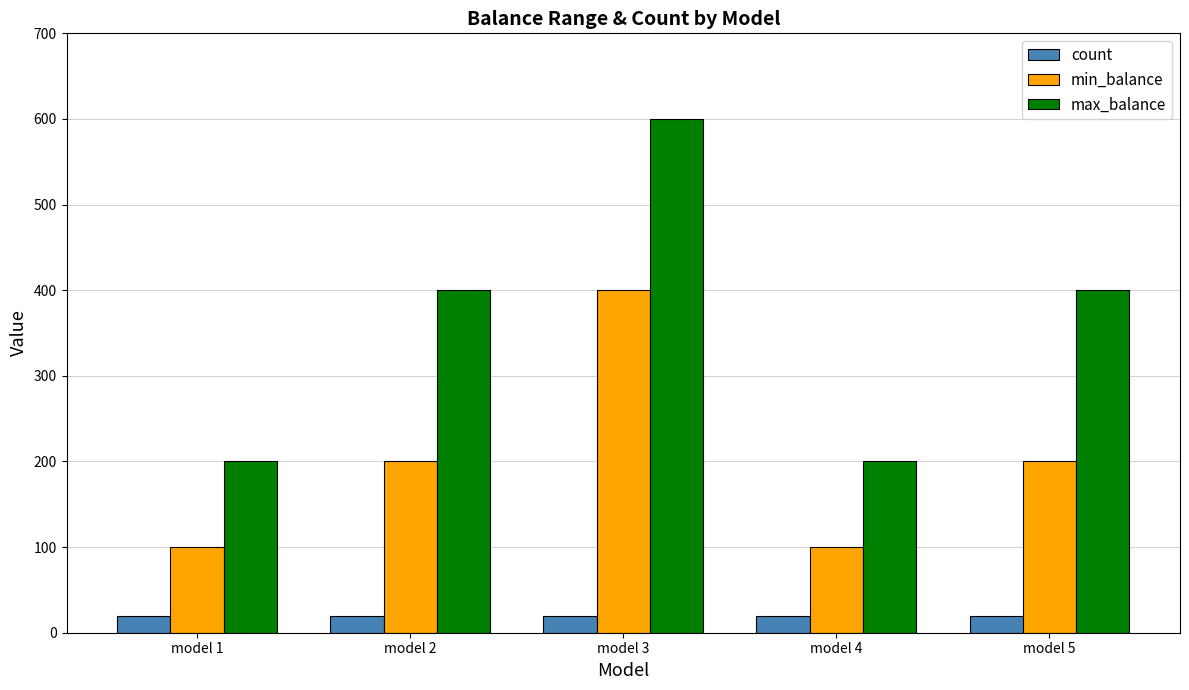

The value of min_balance at model 5 is 82. True or false?

False